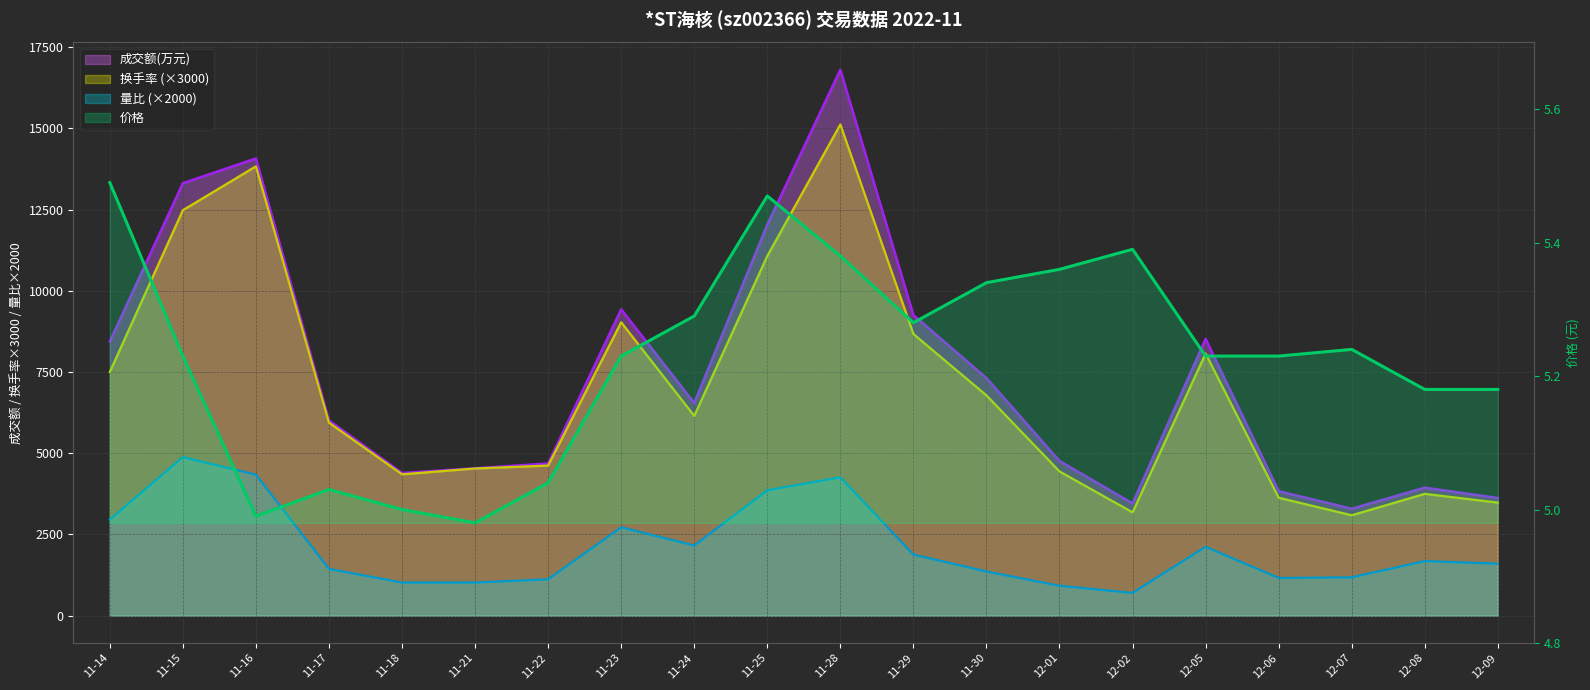

What position from the right is 11-28?

10